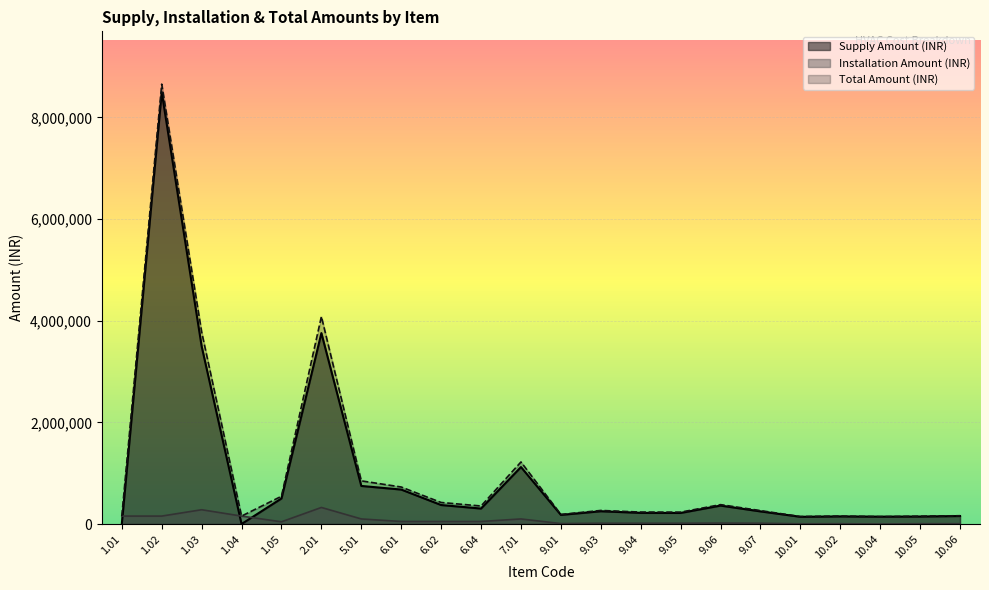

Where is the first local maximum for Total Amount (INR)?

1.02